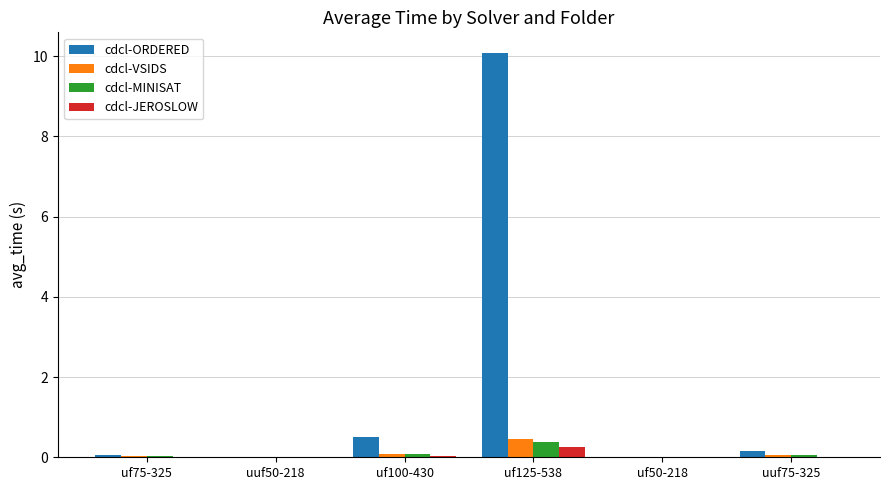

What is the highest value of the cdcl-JEROSLOW series?

0.3